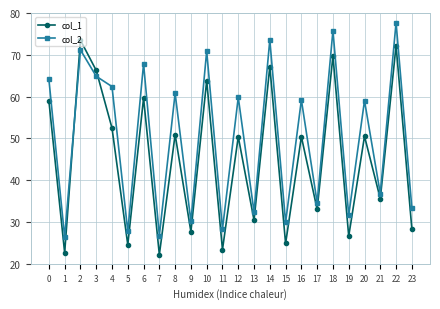

At how many categories does at least one series exceed 74?

2